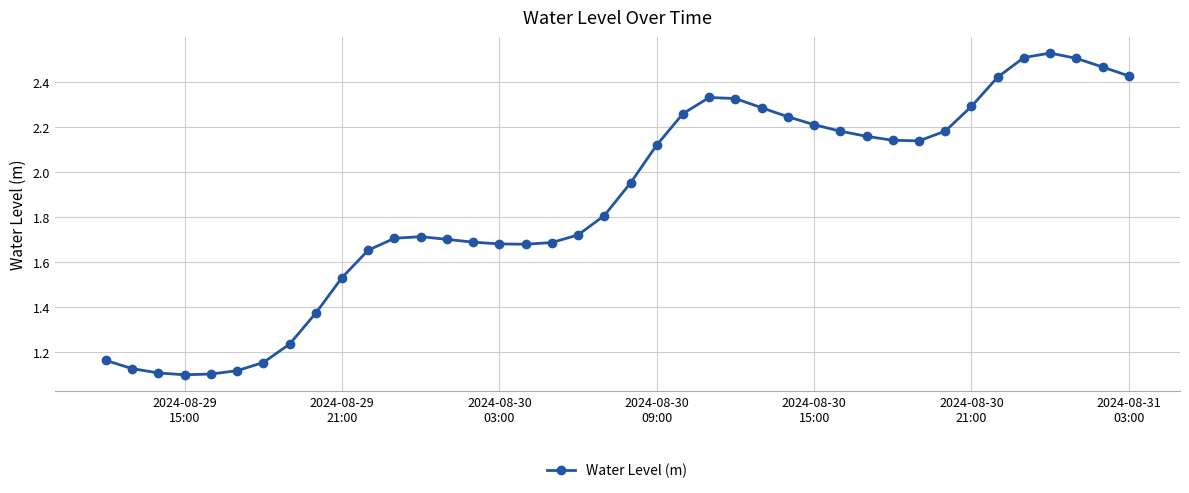

What is the sum of all values?

74.7